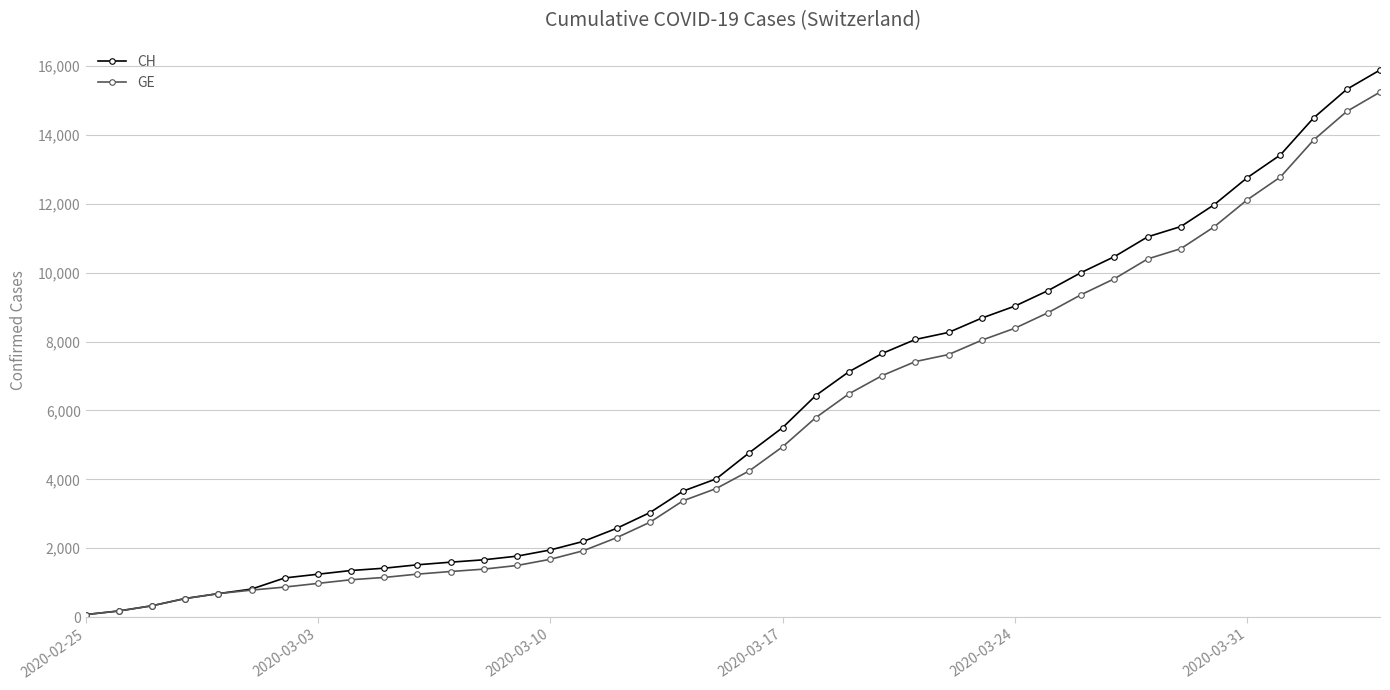

What is the average value of the CH series?

5837